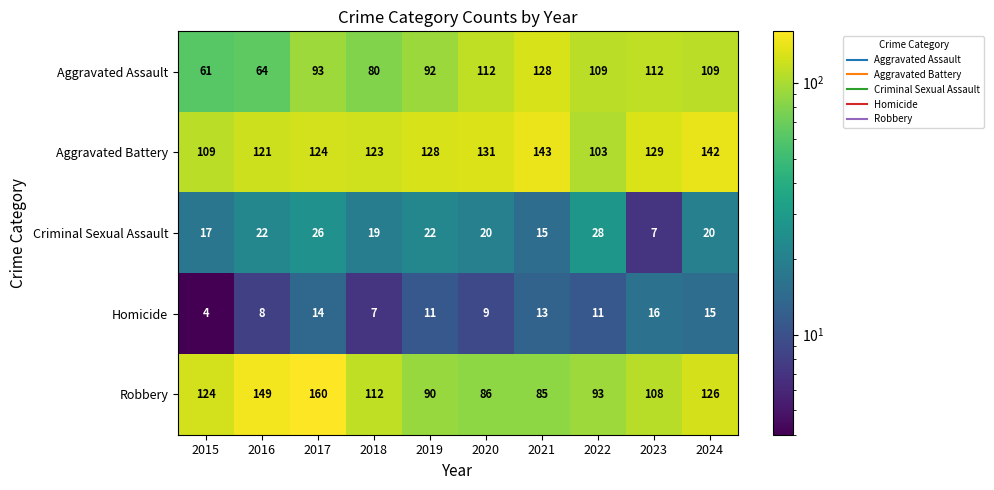

The Aggravated Assault series shows 92 at 2019. True or false?

True